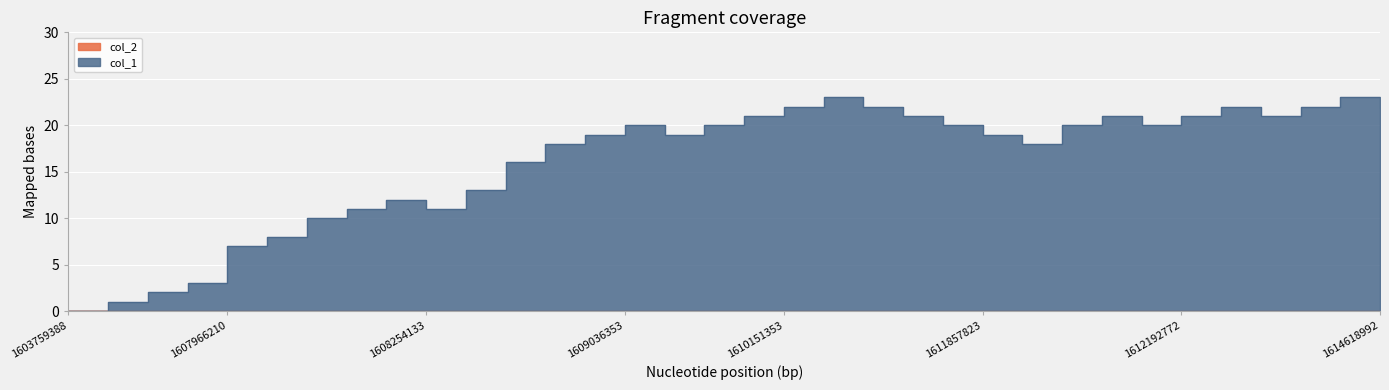

How many points are lower than both their immediate neighbors (excluding endpoints)?

5